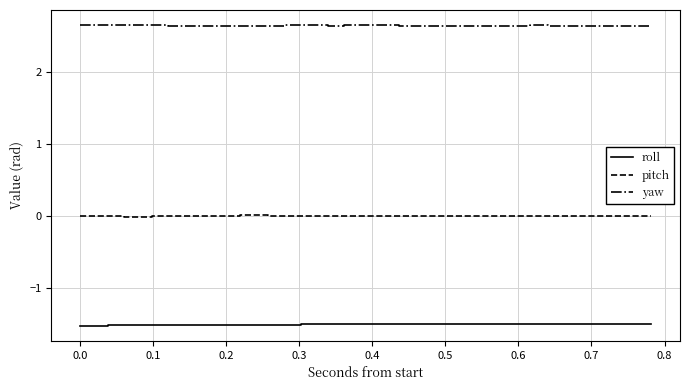

Which series has the largest total across all categories?

yaw